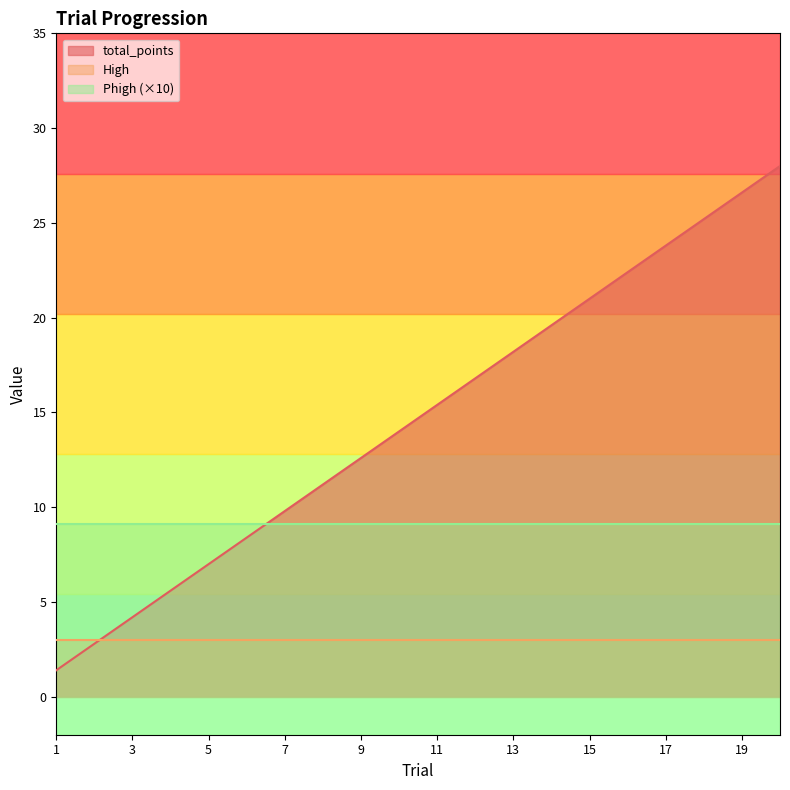

The High series shows 3.0 at 4. True or false?

True